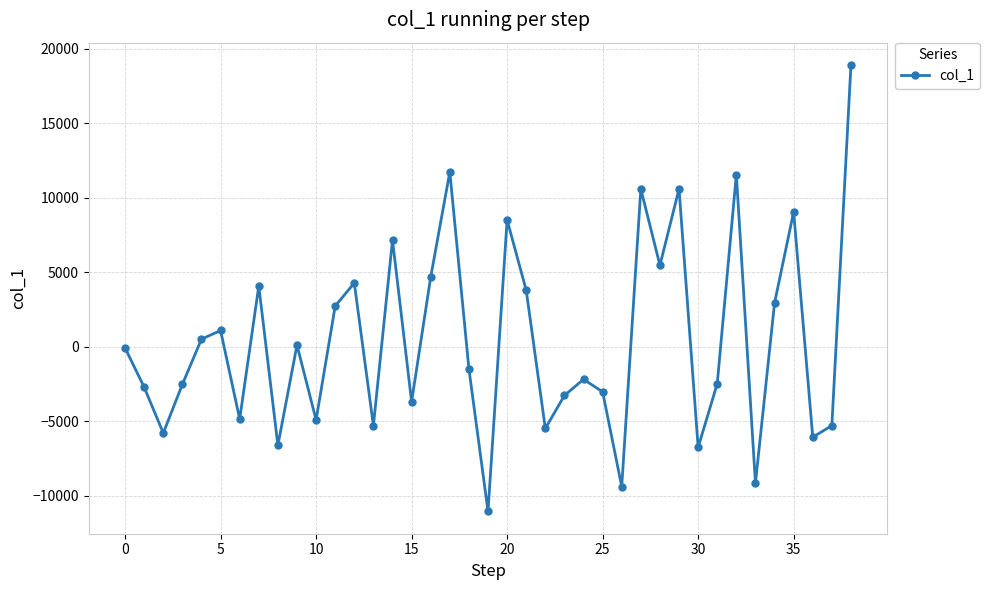

Is this an area chart (filled region under the line)?

No